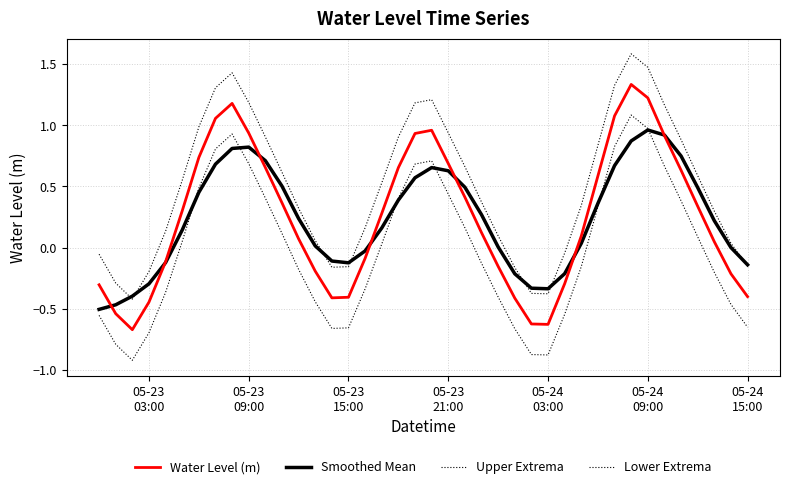

Is this an area chart (filled region under the line)?

No